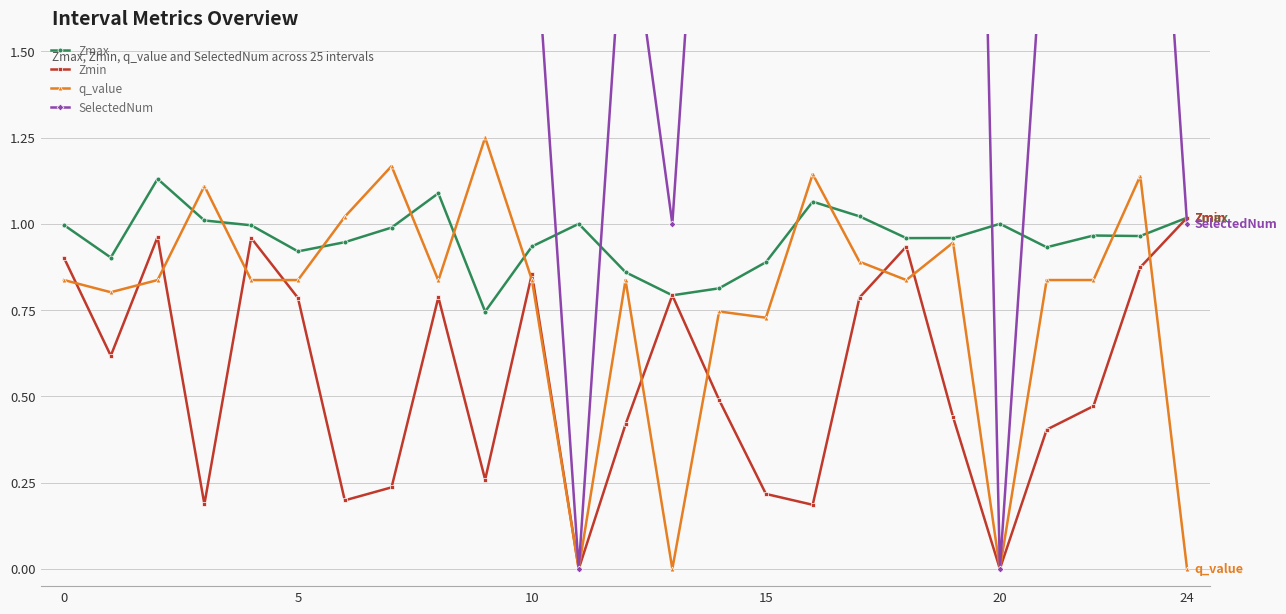

How many times do Zmax and q_value cross each other?

10